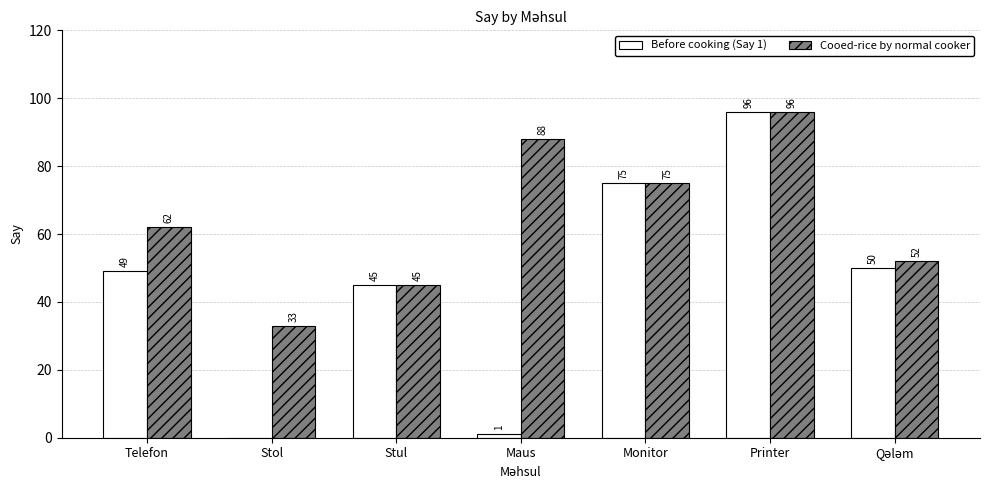

At which label is Before cooking (Say 1) closest to 48?

Telefon